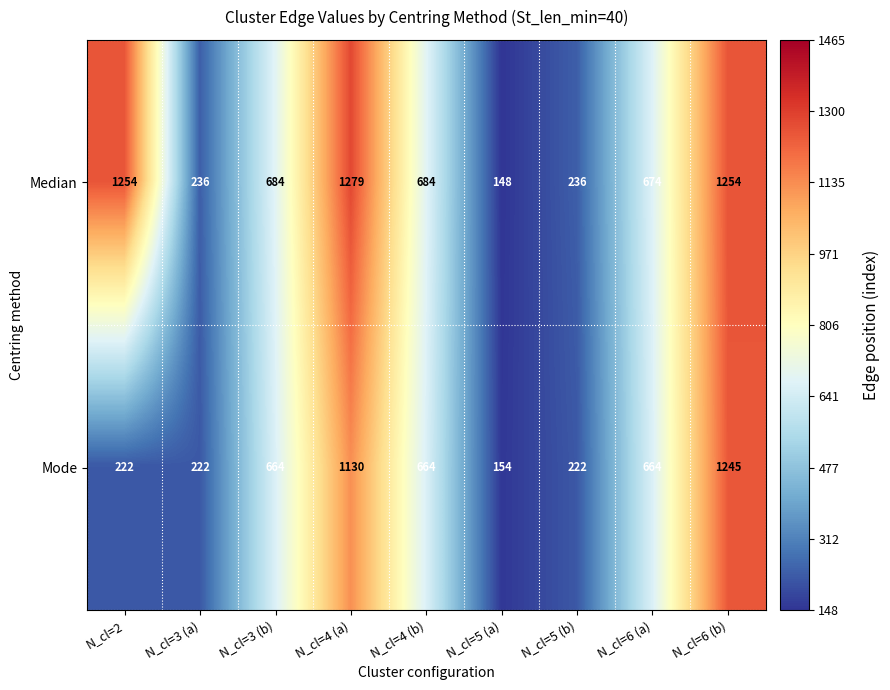

What is the difference between the Median values at N_cl=4 (a) and N_cl=5 (a)?

1131